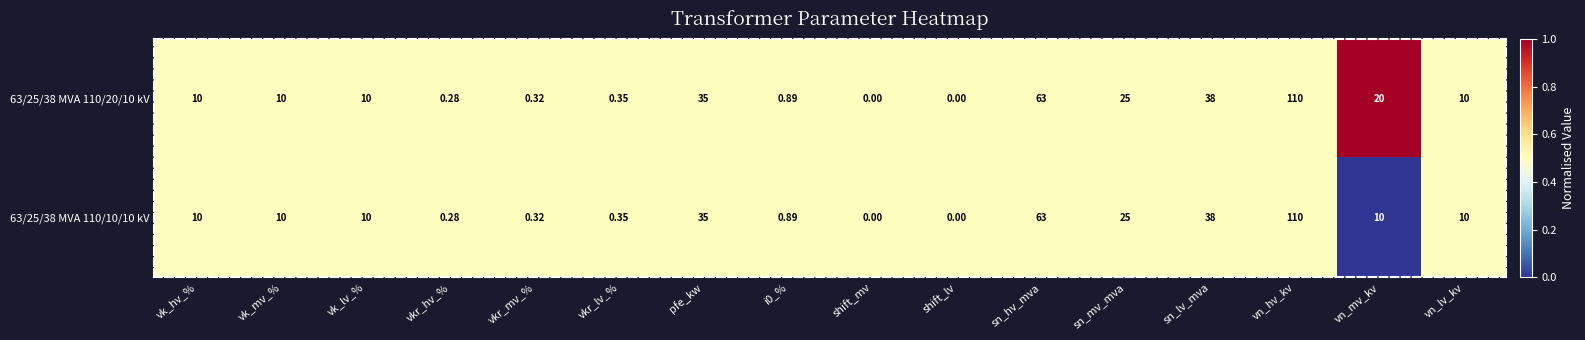

Rank the series by their average value, from highest to lowest.

63/25/38 MVA 110/20/10 kV, 63/25/38 MVA 110/10/10 kV